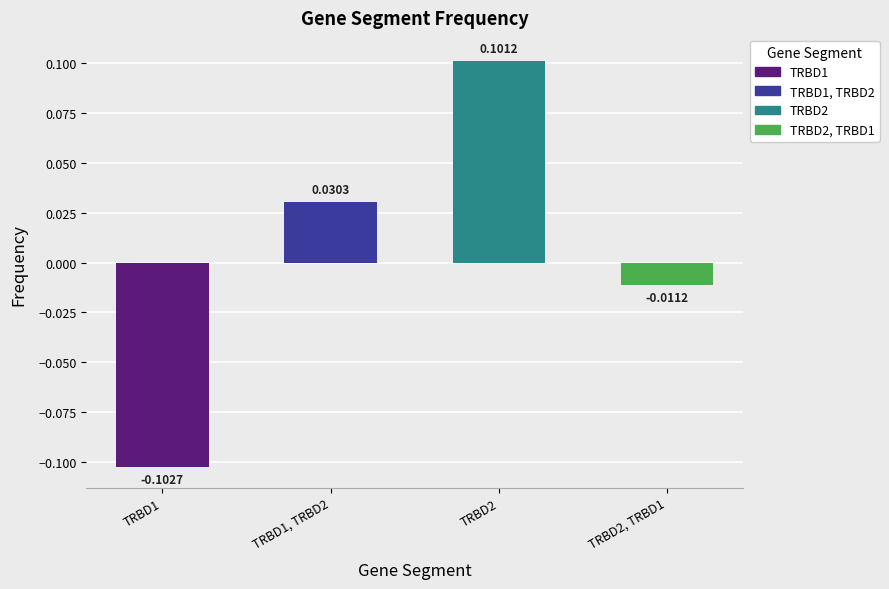

Between TRBD2, TRBD1 and TRBD1, TRBD2, which is larger?

TRBD1, TRBD2